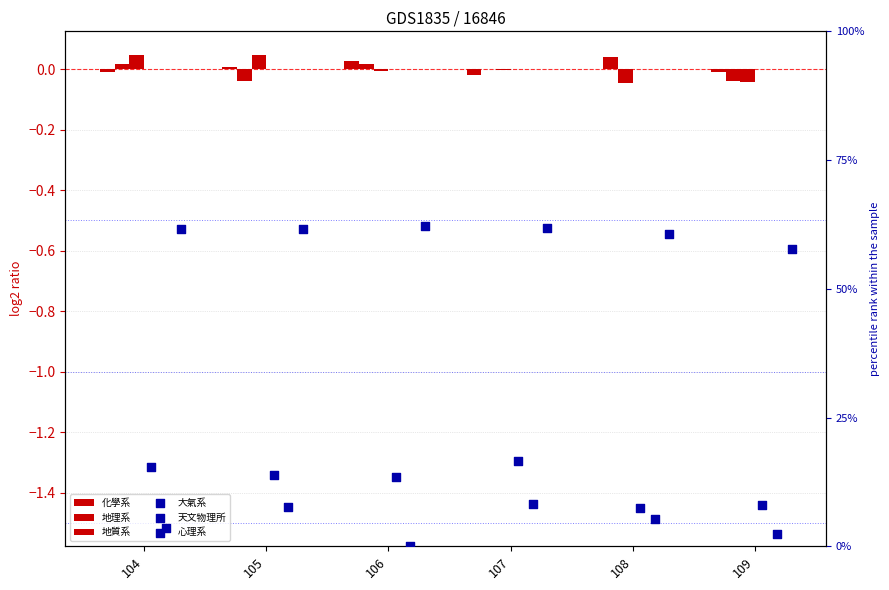

At how many categories does at least one series exceed 0?

6